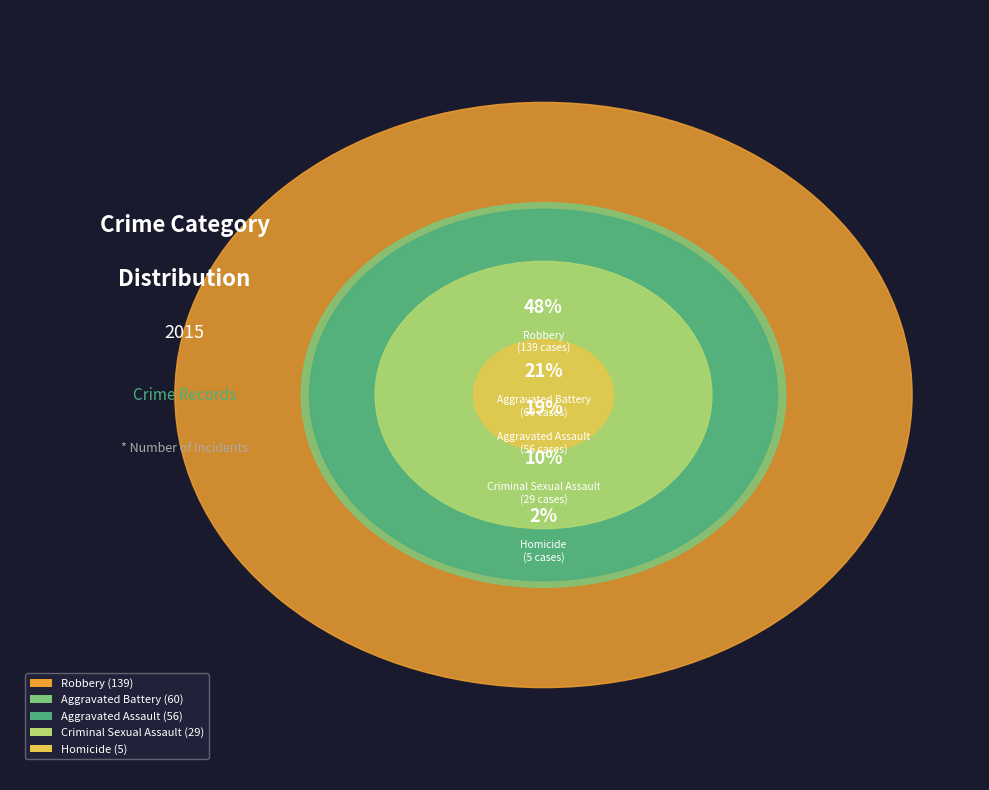

Is the sum of Criminal Sexual Assault and Homicide greater than half?

No